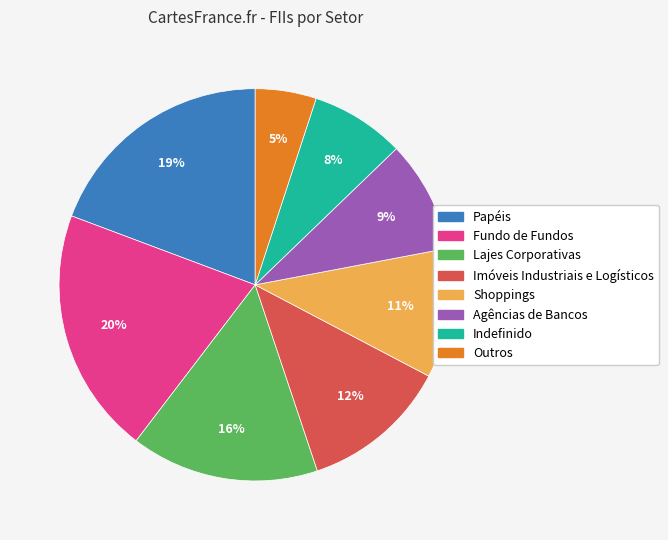

To the nearest percent, what is the combined percentage of Imóveis Industriais e Logísticos and Lajes Corporativas?

28%